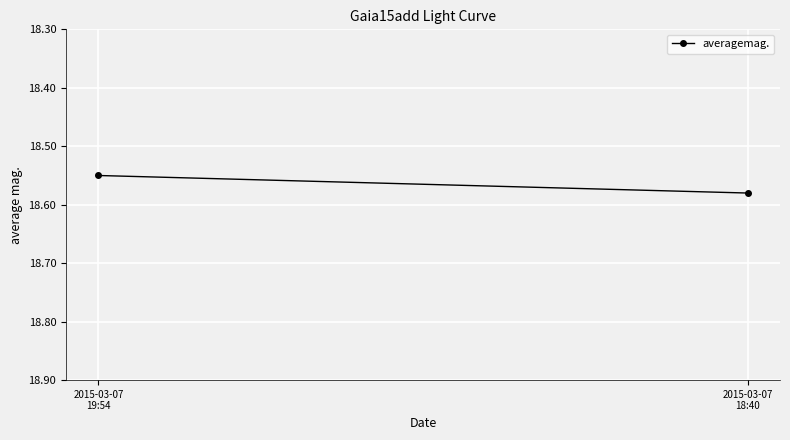

Which label corresponds to the smallest value in the chart?

2015-03-07
19:54